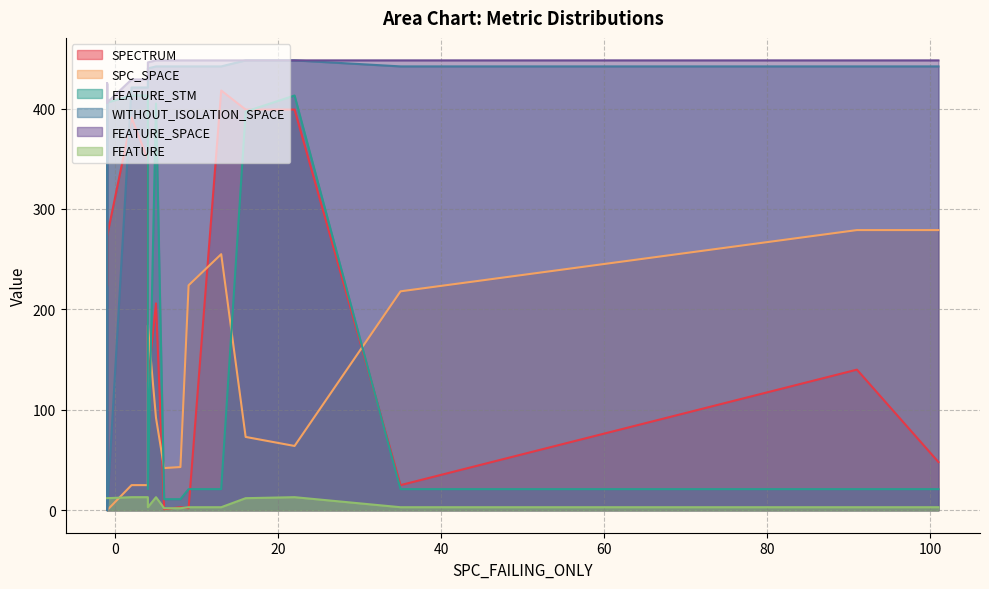

True or false: FEATURE_SPACE and SPECTRUM intersect in this chart.

False